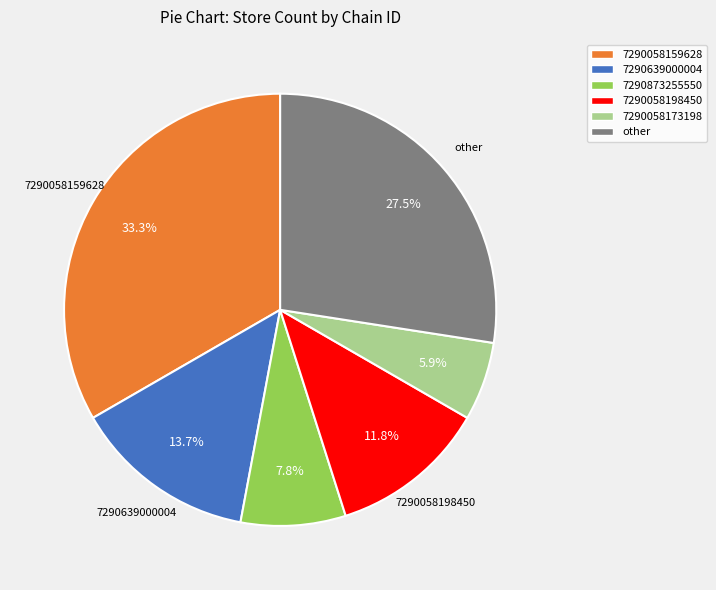

Is there any slice that represents more than half of the pie?

No